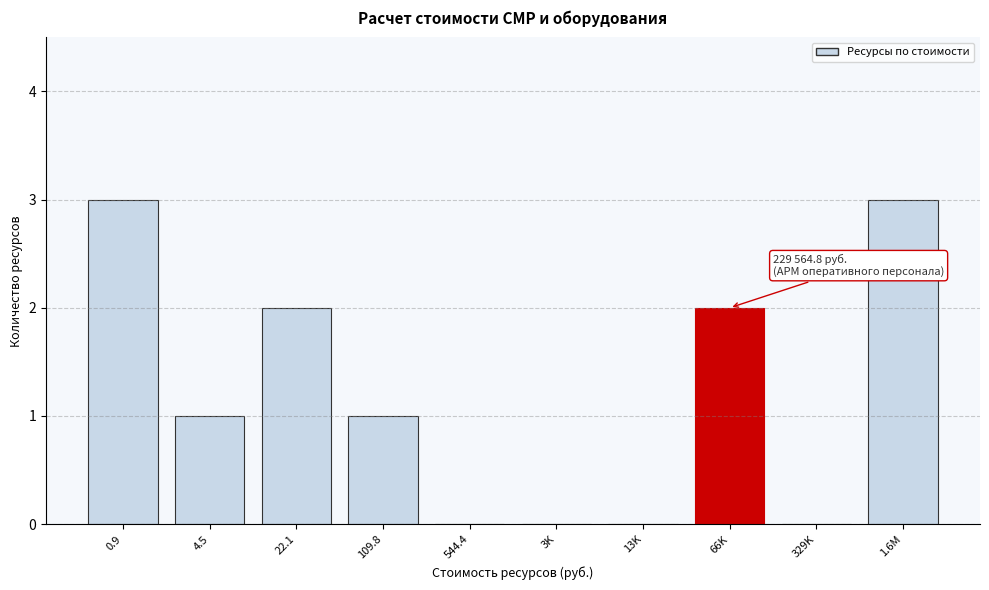

Reading left to right, what are all the values shown in this chart?

0.9=3	4.5=1	22.1=2	109.8=1	544.4=0	3K=0	13K=0	66K=2	329K=0	1.6M=3